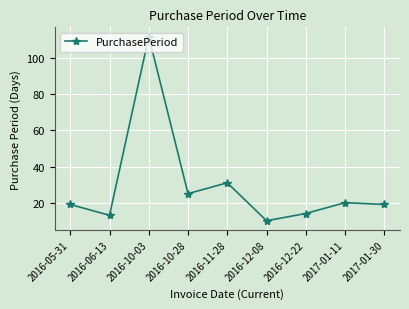

True or false: the data shows 14 at 2016-12-22.

True